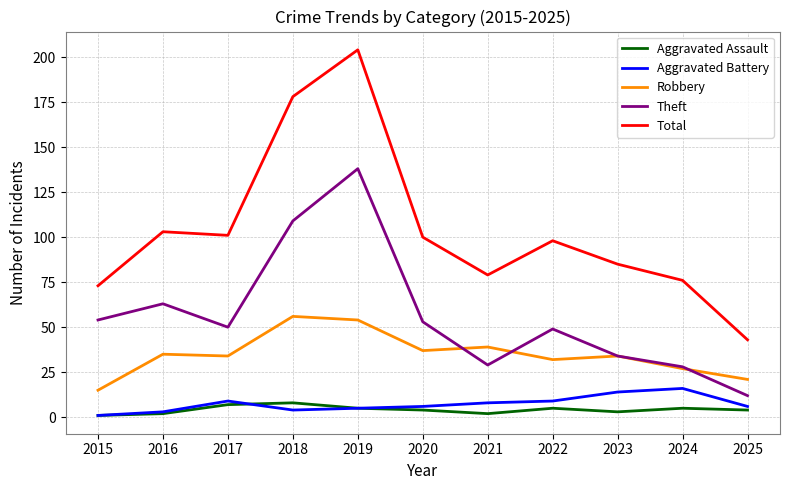

What is the sum of all Theft values?

619